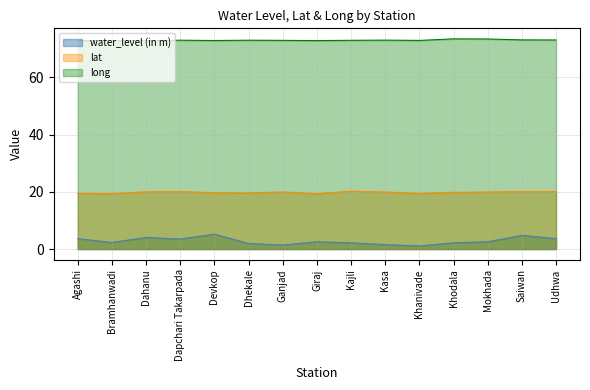

The water_level (in m) series shows 1.6 at Kasa. True or false?

True